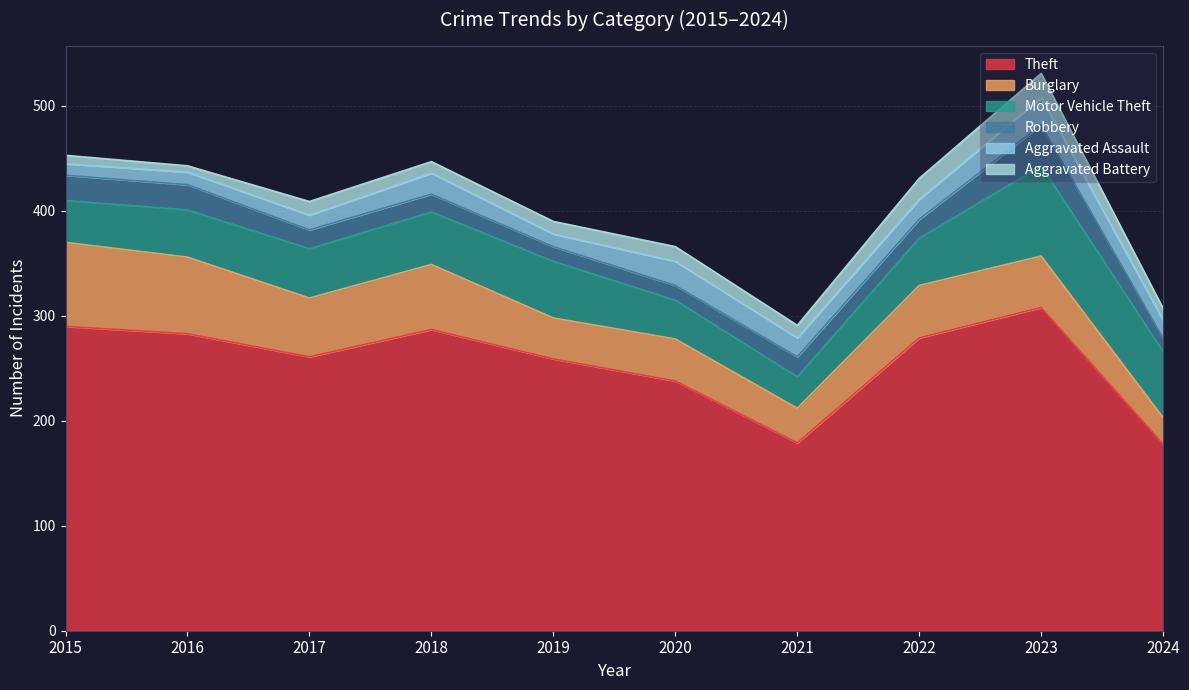

True or false: Aggravated Battery and Theft cross at least once.

False